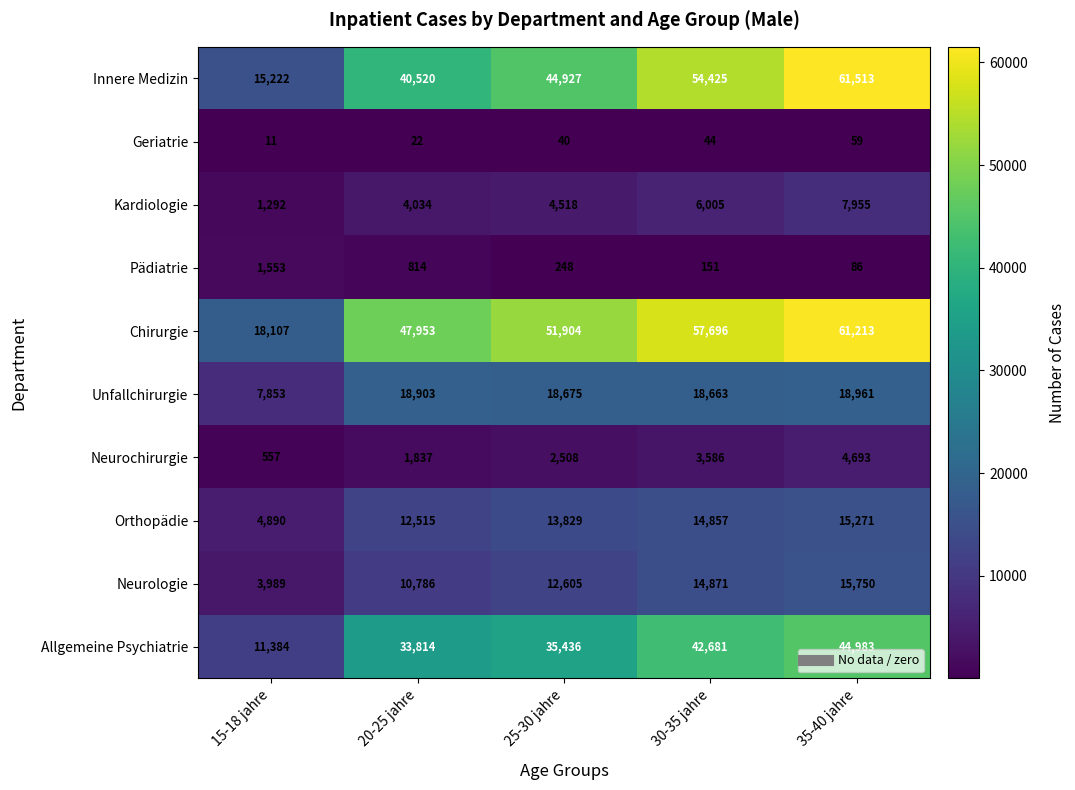

What is the total value across all series at 25-30 jahre?

184690